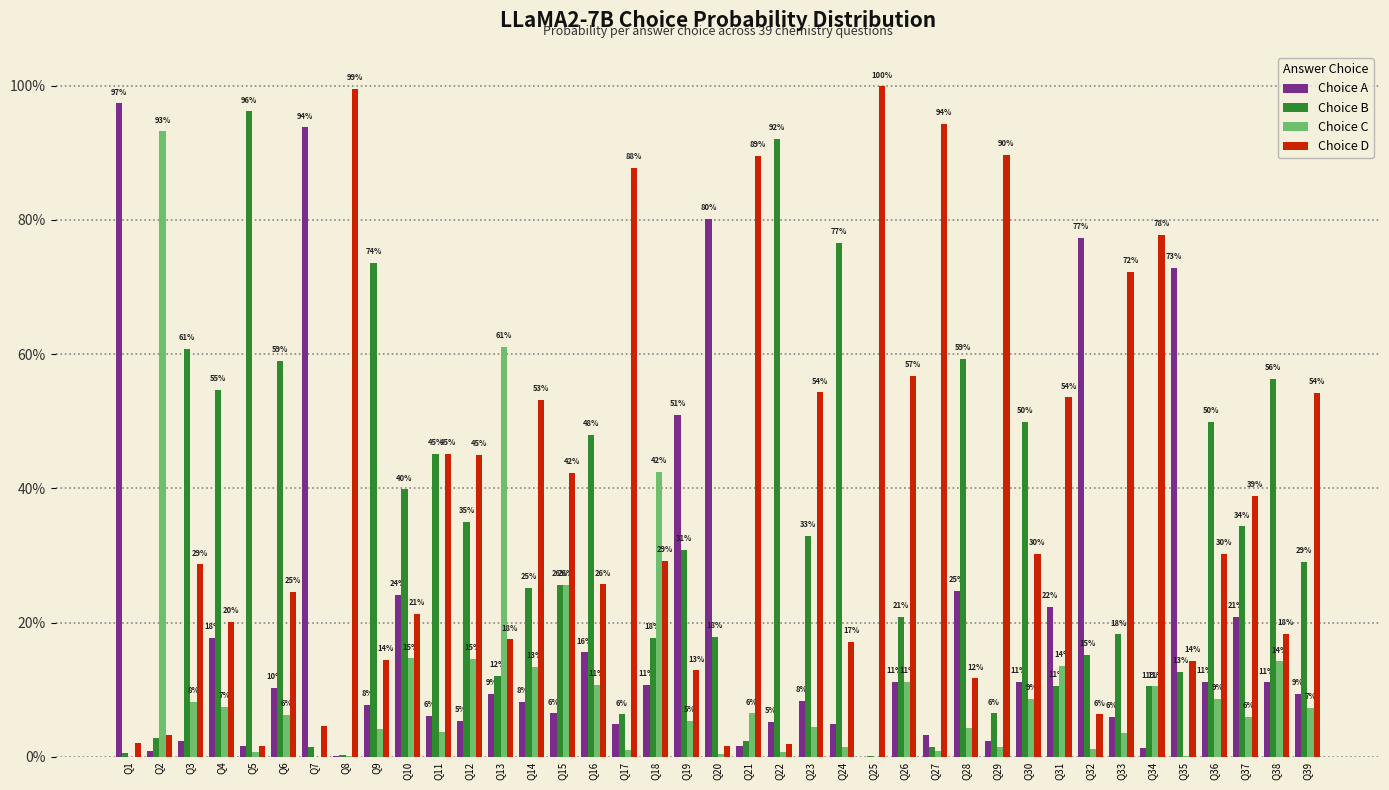

At which category is the sum across all series the highest?

Q13